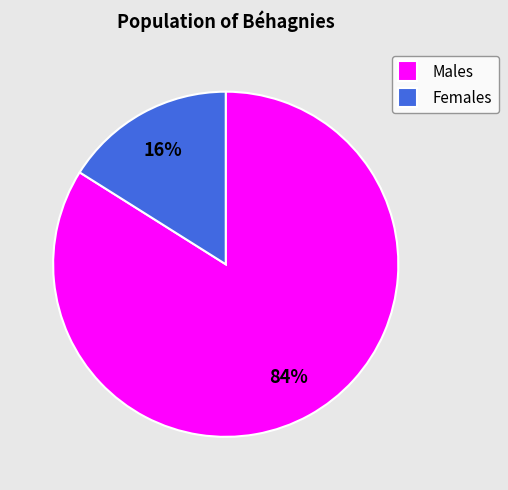

To the nearest percent, what is the average slice percentage?

50%